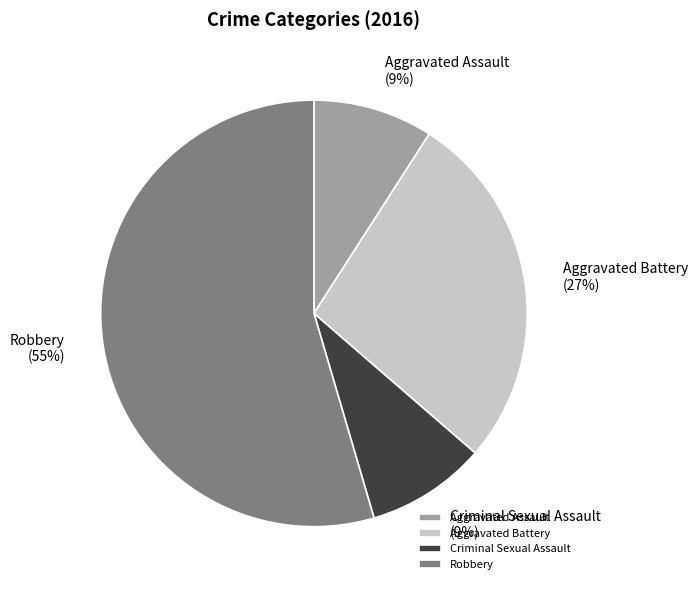

To the nearest percent, what is the difference between the Criminal Sexual Assault and Aggravated Battery slice percentages?

18%